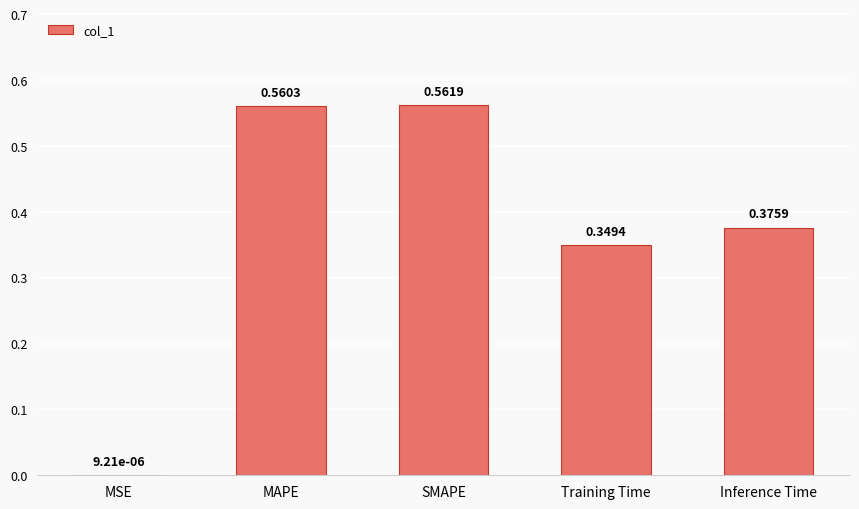

Which has a higher value, SMAPE or MSE?

SMAPE